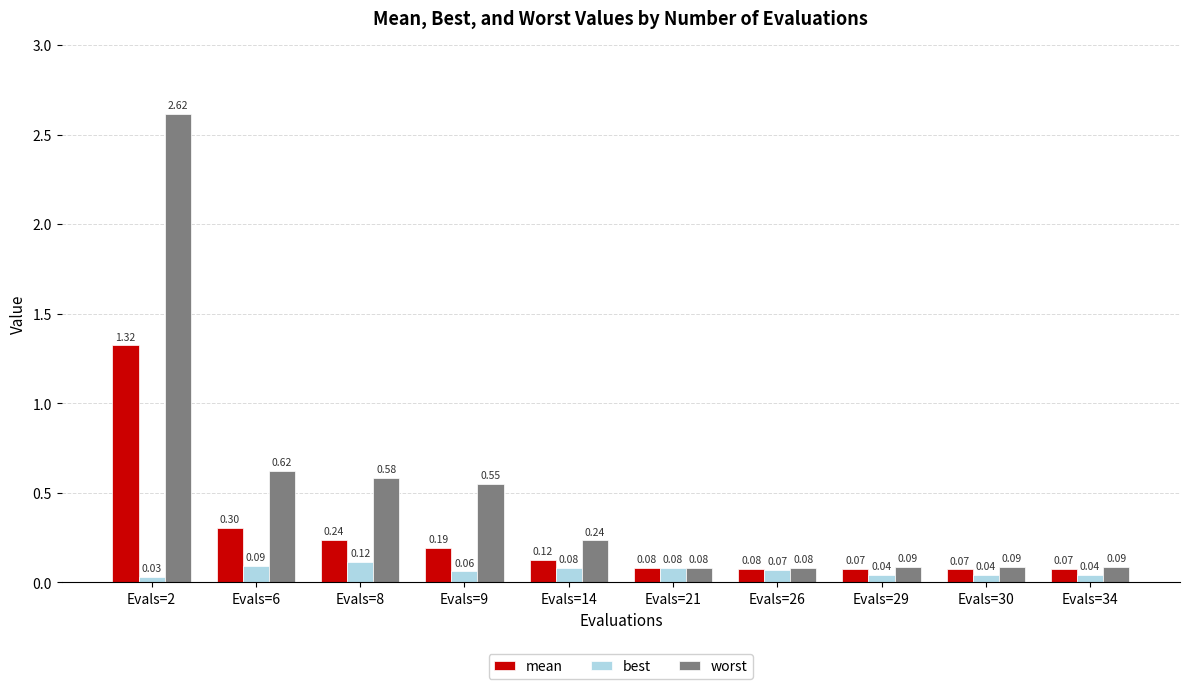

Which series has the largest total across all categories?

worst